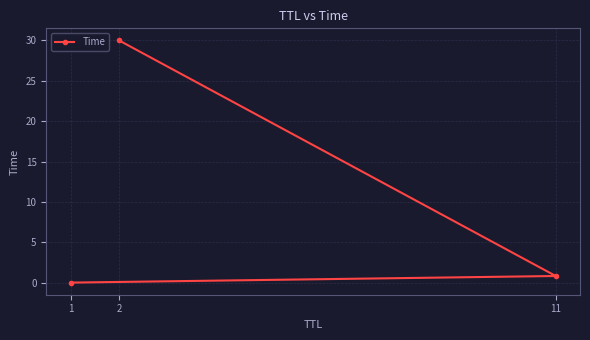

Which category has the lowest value across all series?

1